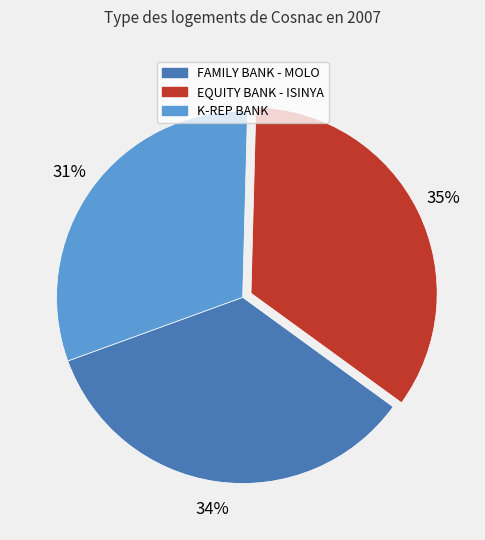

To the nearest percent, what is the difference between the largest and smallest slice percentages?

4%